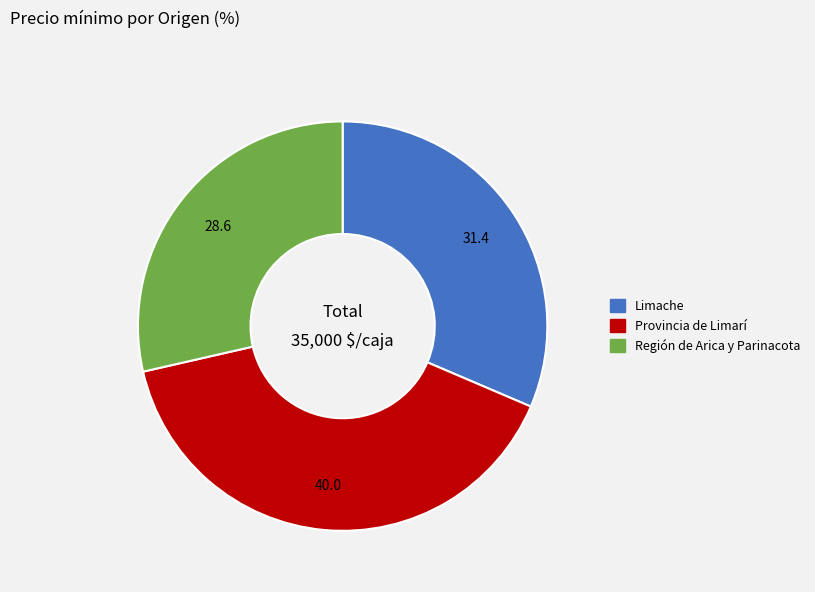

Count the number of slices in the pie.

3